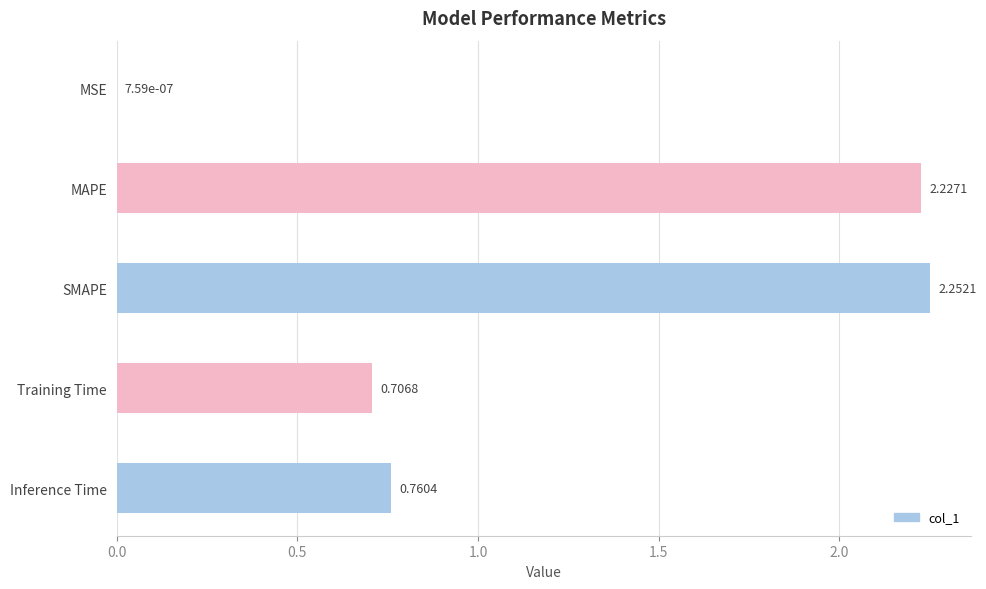

What is the change in value from MSE to Training Time?

+0.7